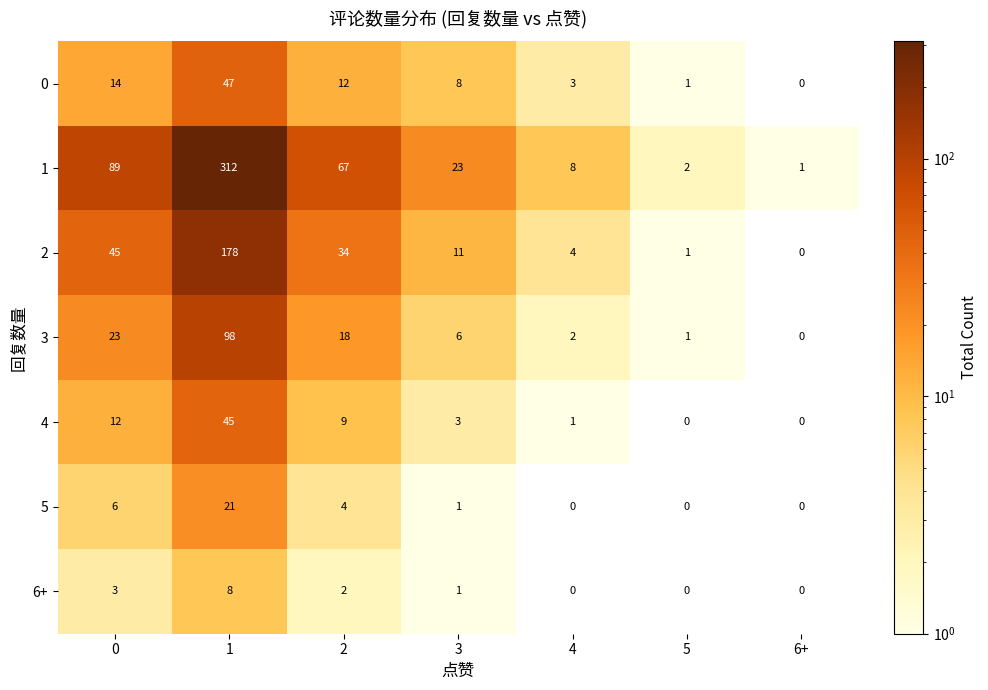

Is it true that 2 equals 45 at 0?

True